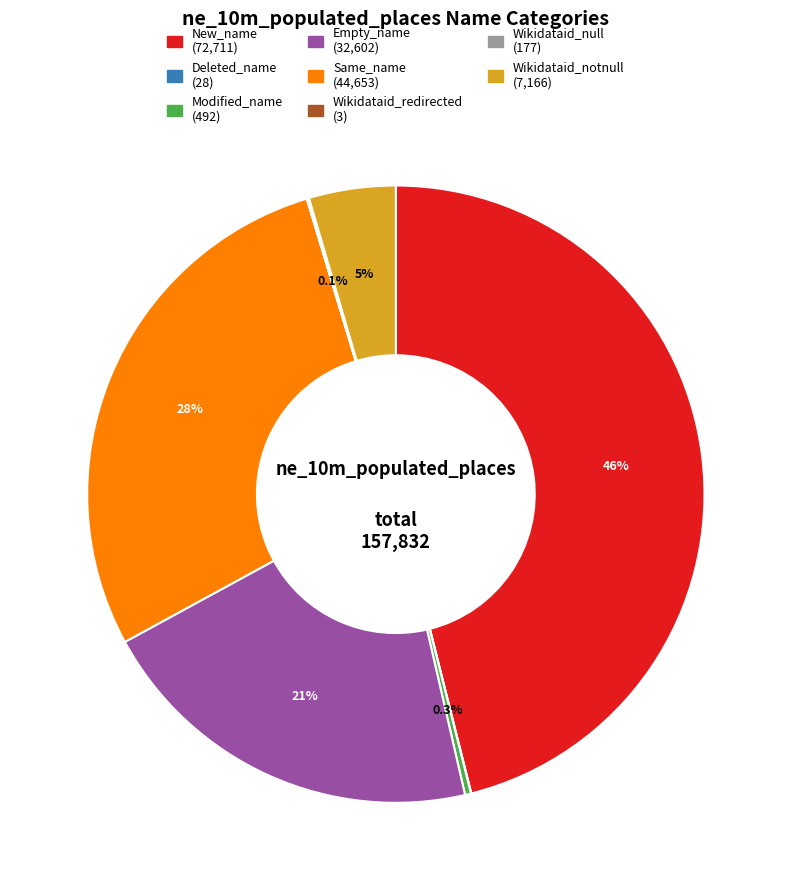

Is there a majority slice in this chart?

No